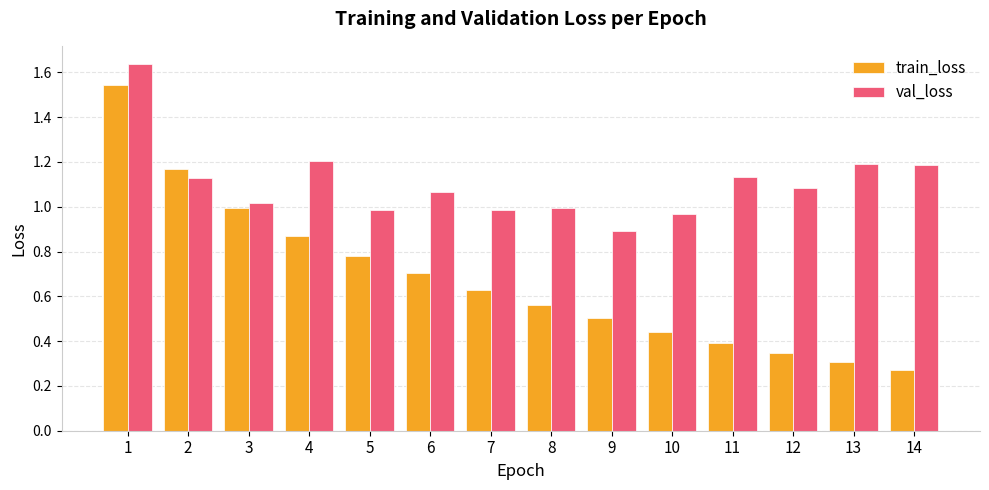

List the series in order of their overall mean, highest first.

val_loss, train_loss